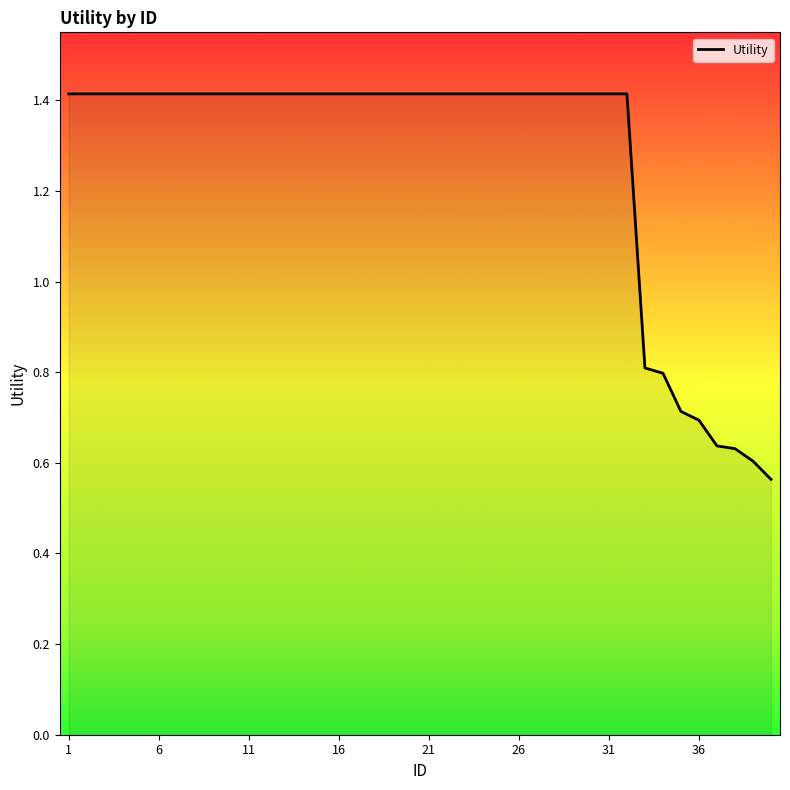

Is it true that the value at 21 is 1.4?

True